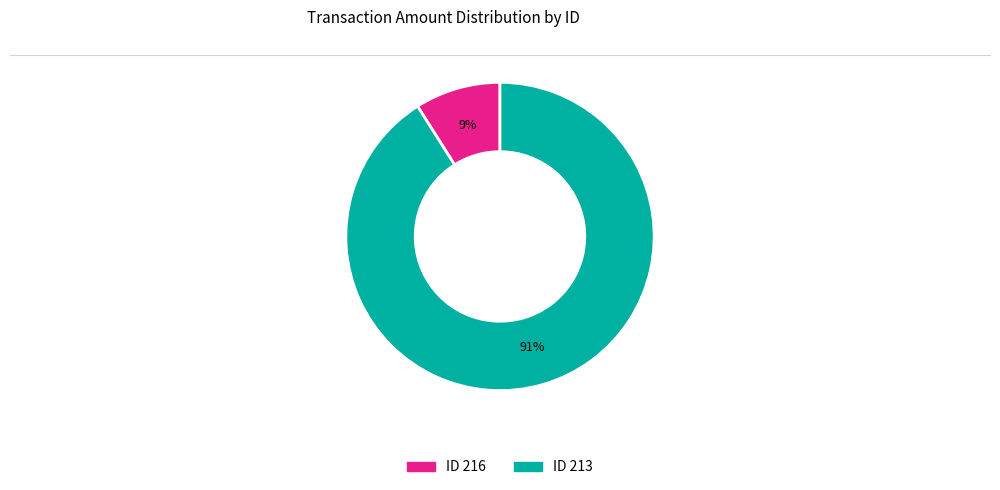

How many slices are in this pie chart?

2